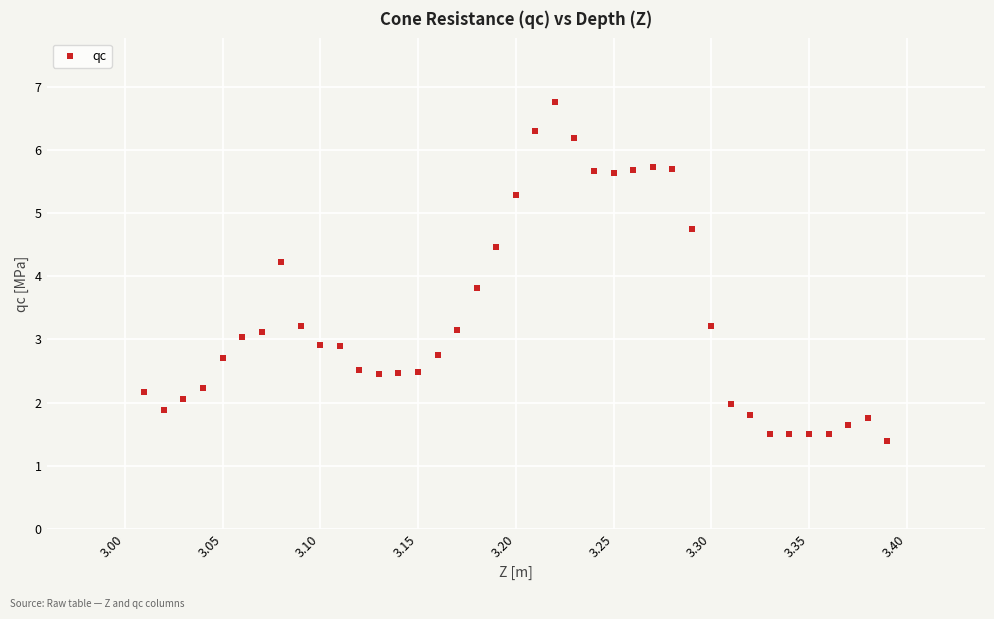

What is the range of Y values (max minus min)?

5.4